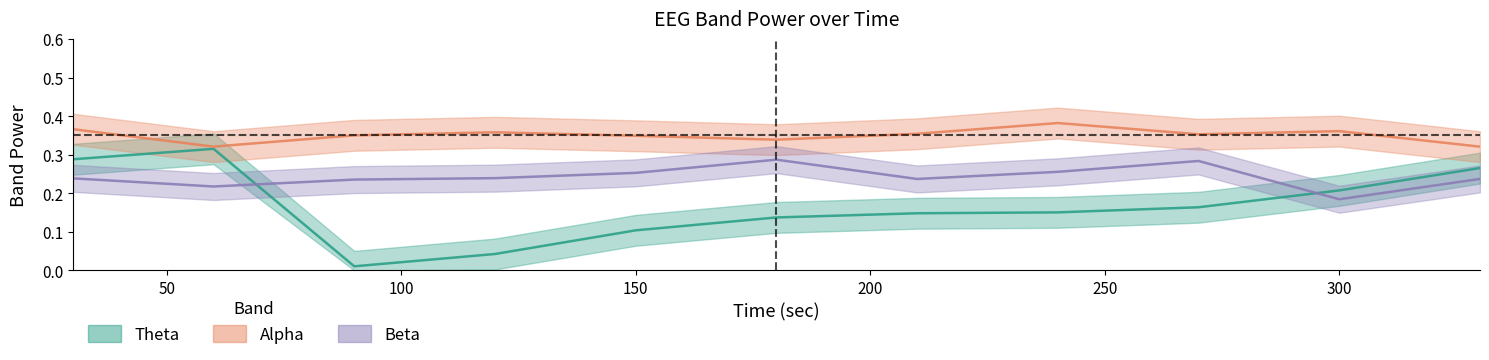

Is it true that Theta equals 0.1 at 150?

True